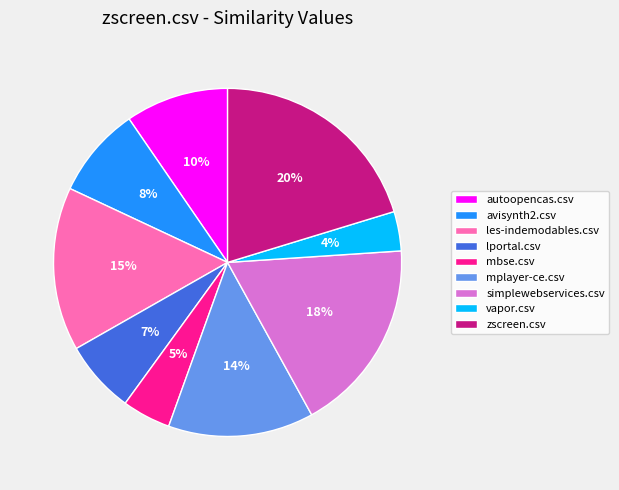

Which slice is the largest?

zscreen.csv